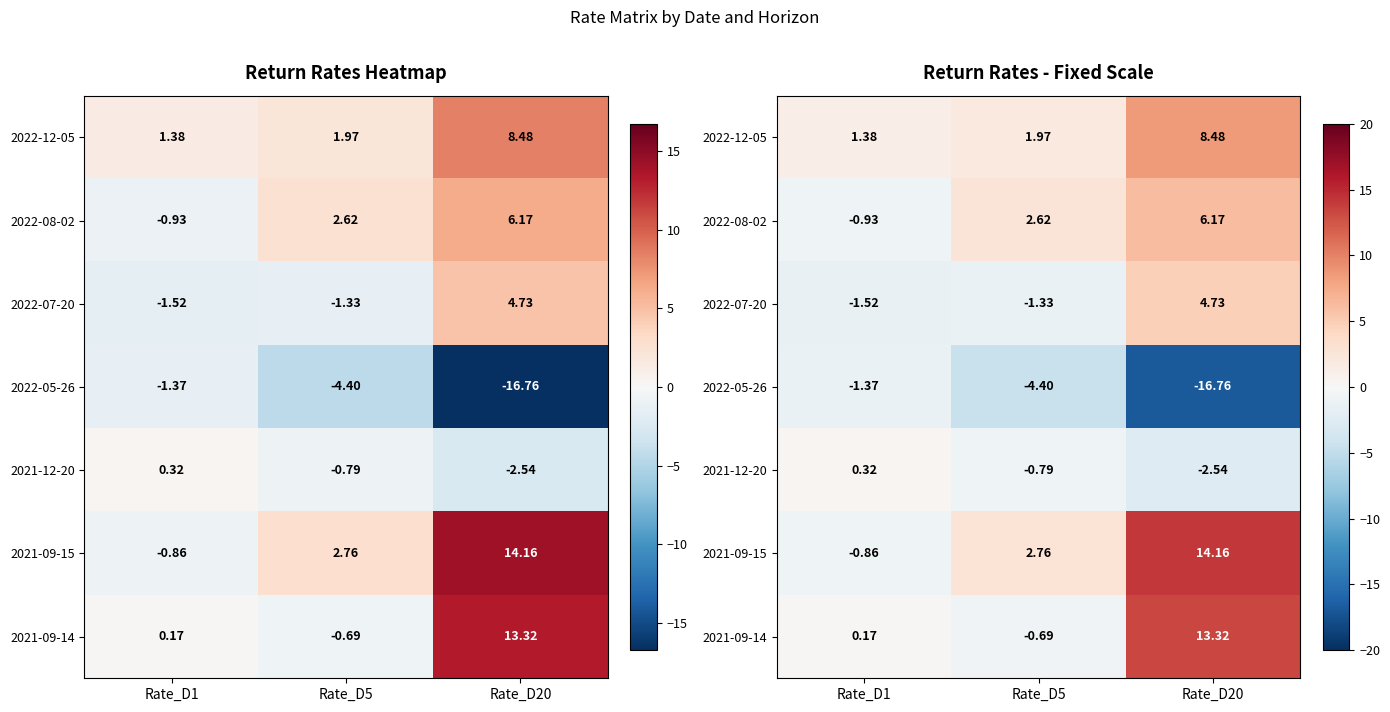

At which label does 2022-07-20 first exceed -1?

Rate_D20